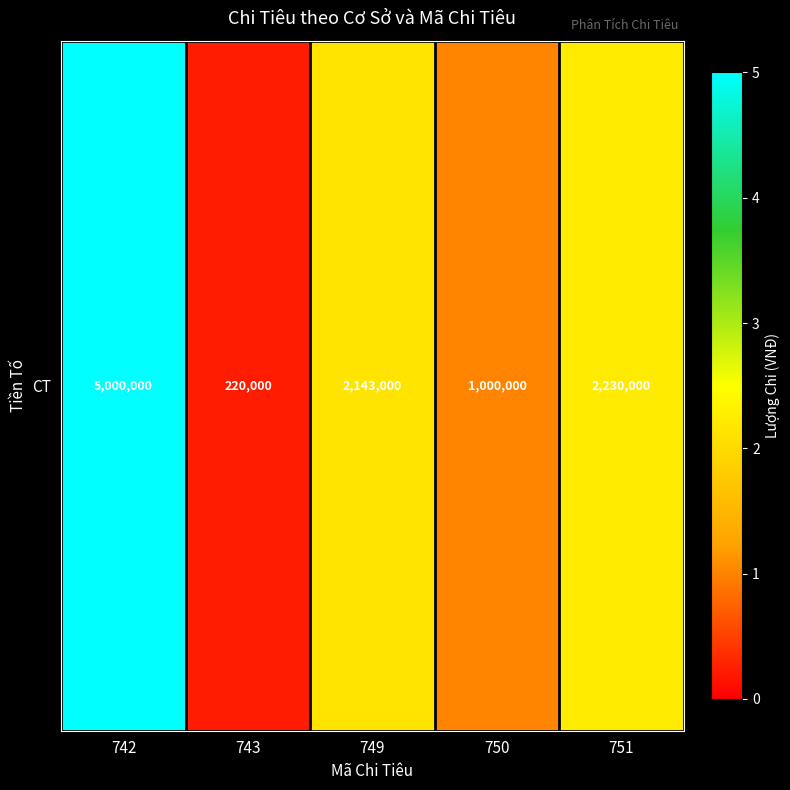

What is the average value?

2118600